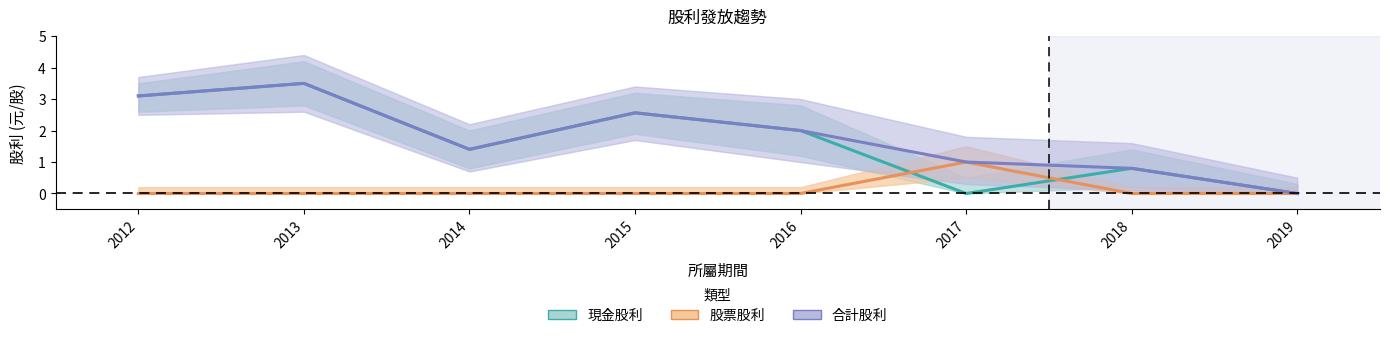

Reading left to right, what are all the values shown in this chart?

現金股利: 3.1	3.5	1.4	2.6	2.0	0.0	0.8	0.0
股票股利: 0.0	0.0	0.0	0.0	0.0	1.0	0.0	0.0
合計股利: 3.1	3.5	1.4	2.6	2.0	1.0	0.8	0.0